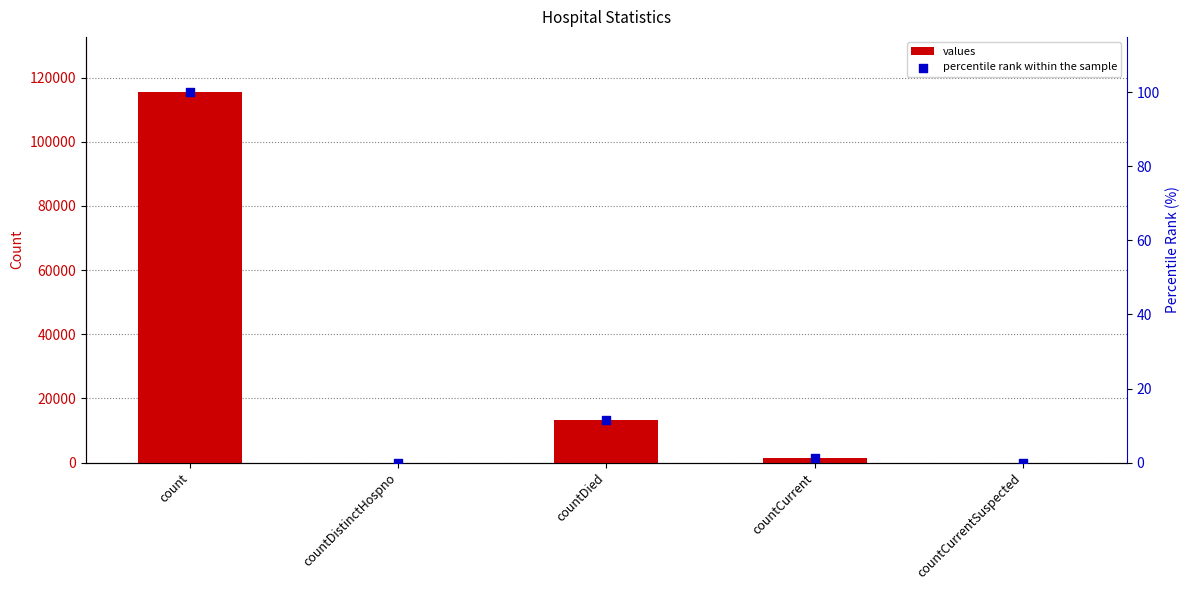

What is the total value across all series at countCurrent?

1384.2